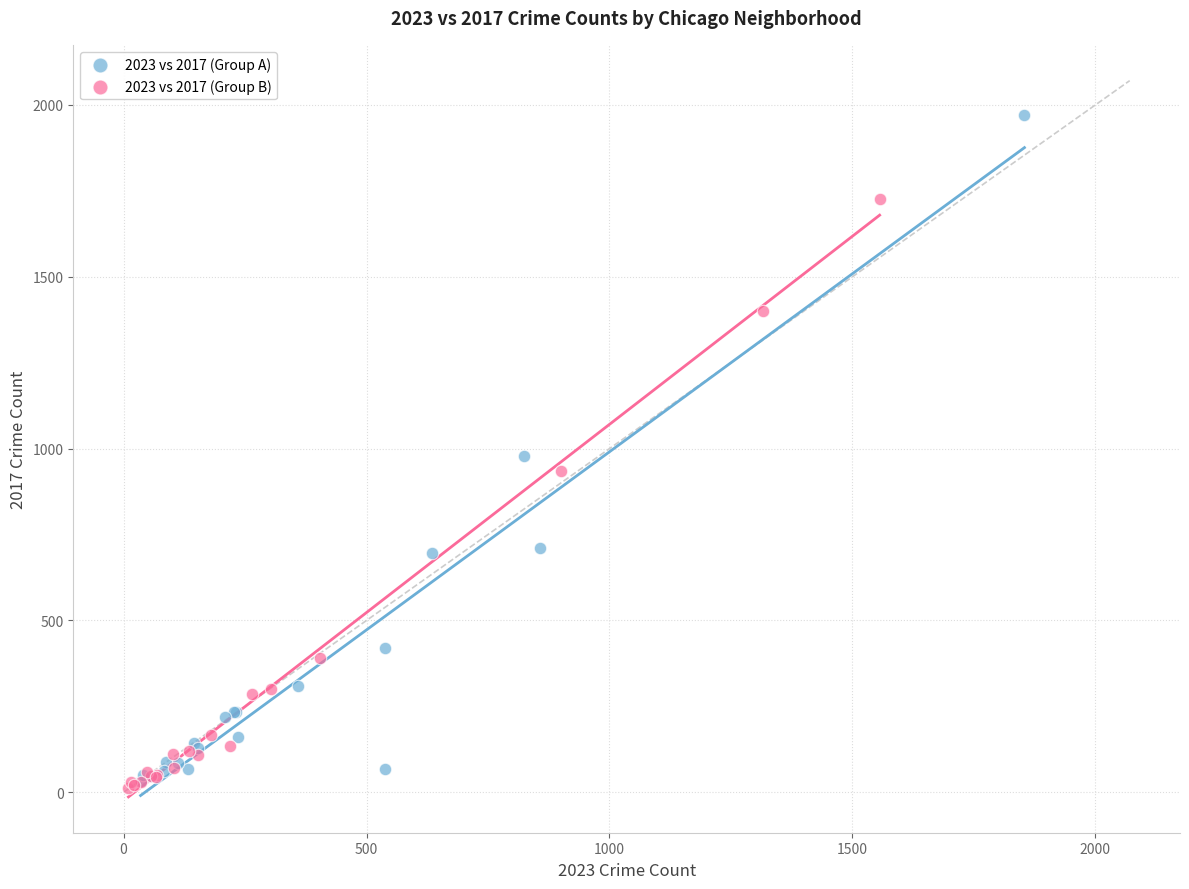

Which series has the widest spread of Y values?

2023 vs 2017 (Group A)